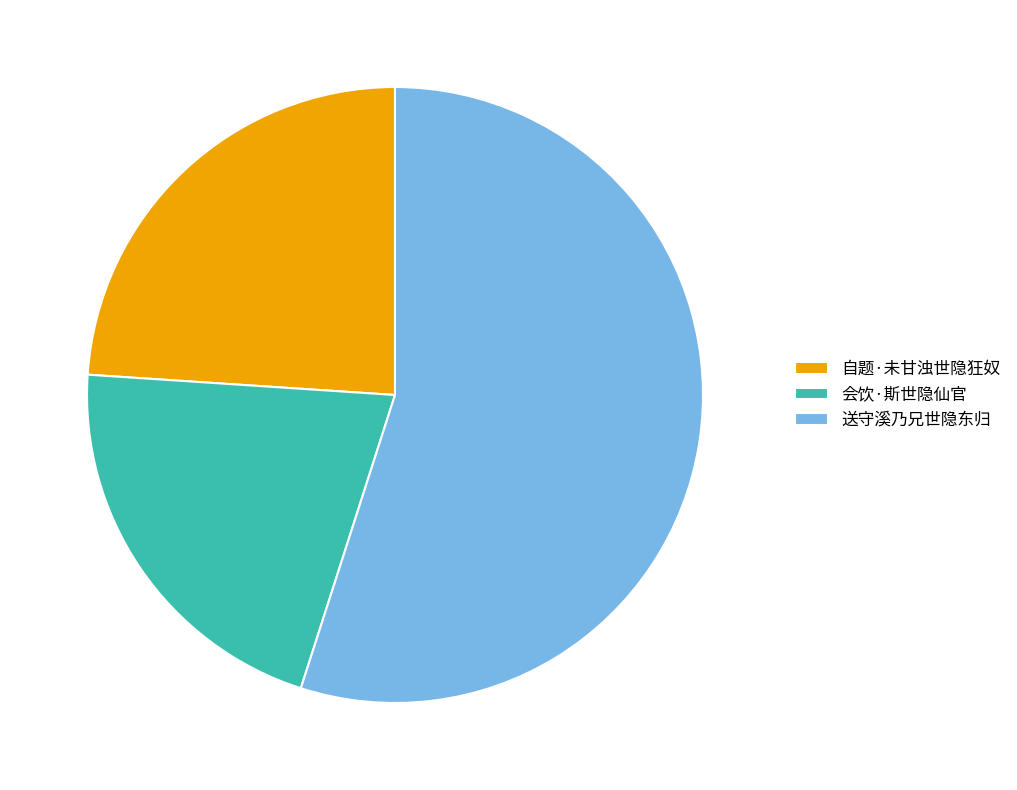

Approximately how many times larger is the value at 会饮·斯世隐仙官 compared to 送守溪乃兄世隐东归?

0.4